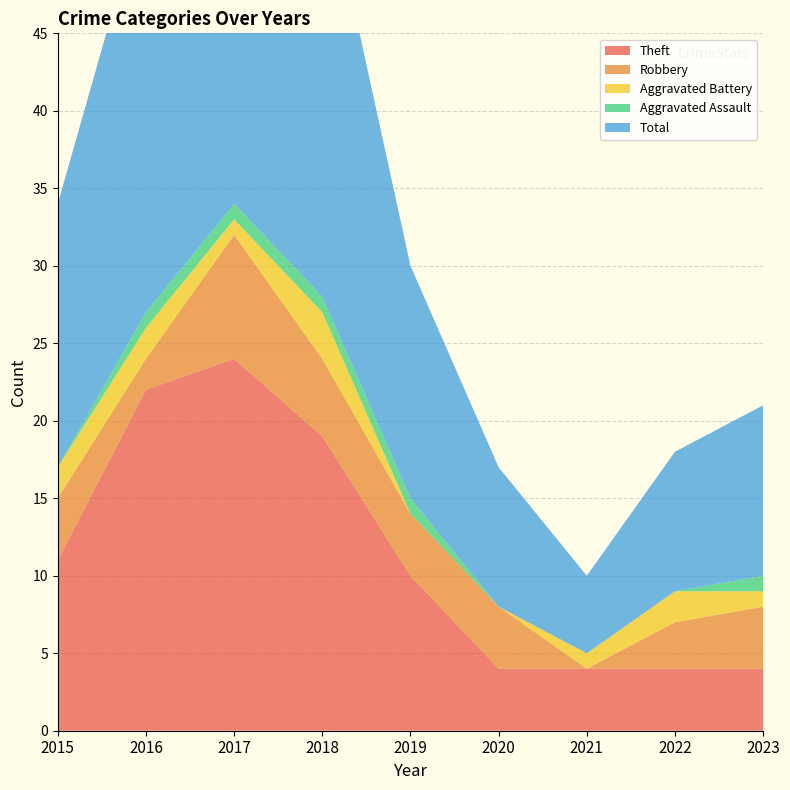

Reading left to right, transcribe all the data shown in this chart.

Theft: 11	22	24	19	10	4	4	4	4
Robbery: 4	2	8	5	4	4	0	3	4
Aggravated Battery: 2	2	1	3	0	0	1	2	1
Aggravated Assault: 0	1	1	1	1	0	0	0	1
Total: 17	27	35	28	15	9	5	9	11